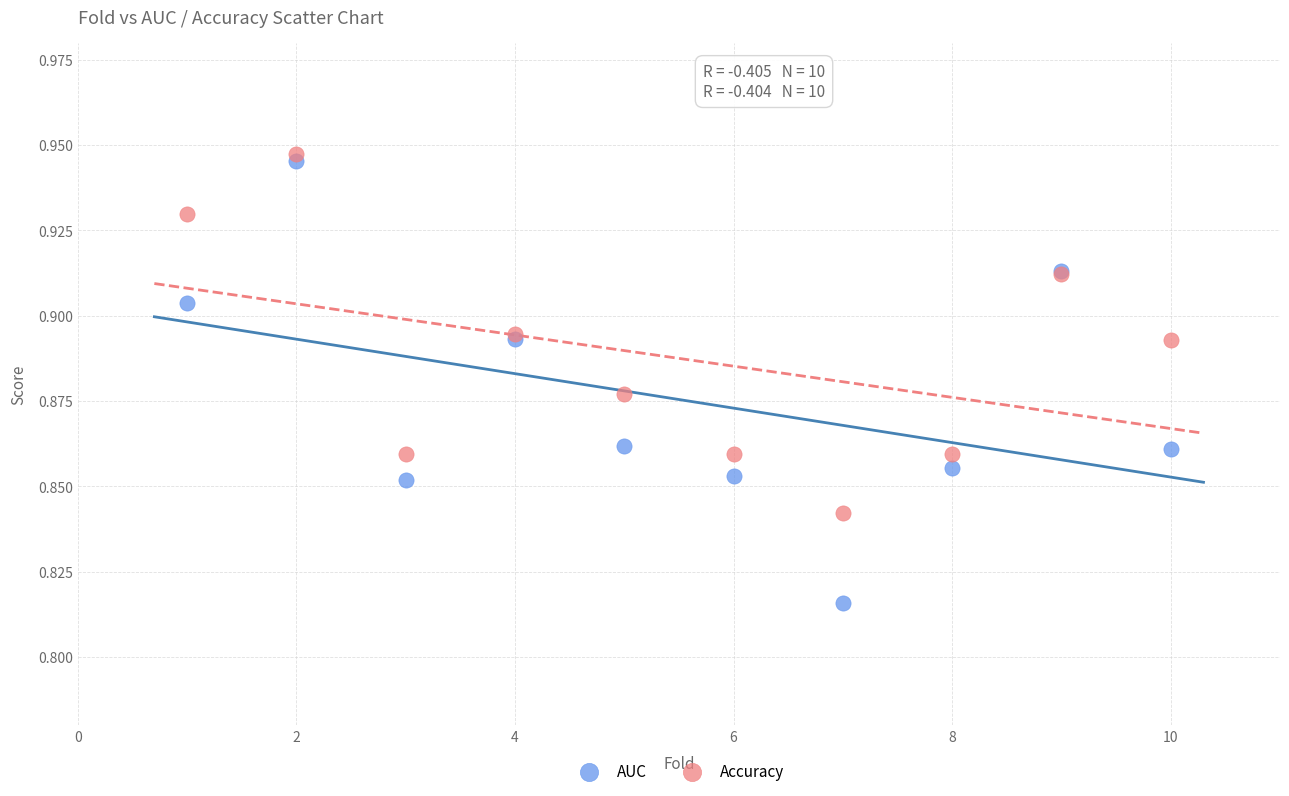

What are all the series names shown in the legend?

AUC, Accuracy